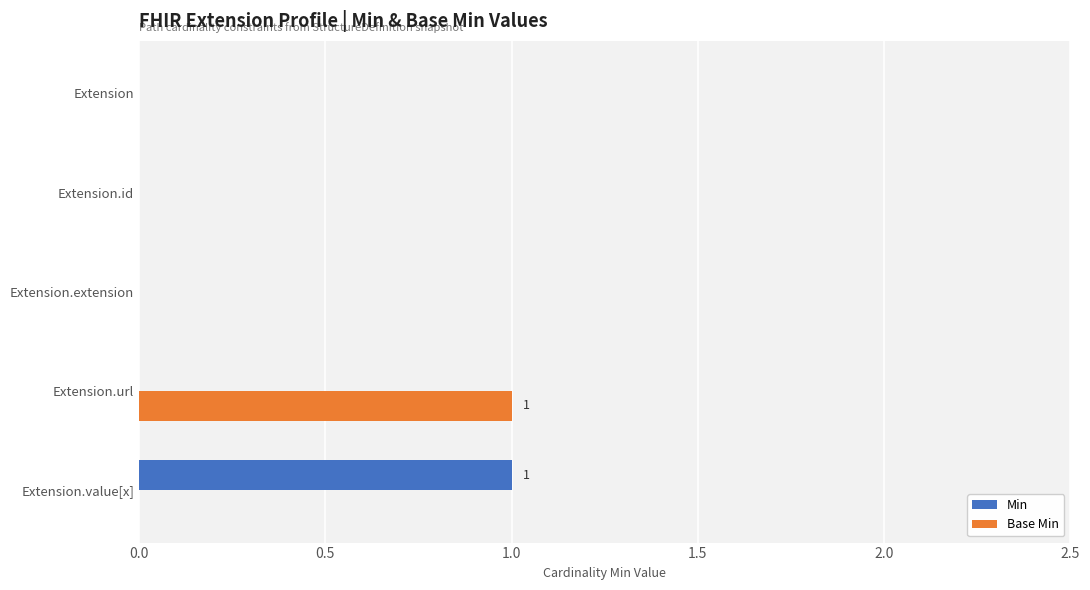

At which label does Min reach its peak?

Extension.value[x]